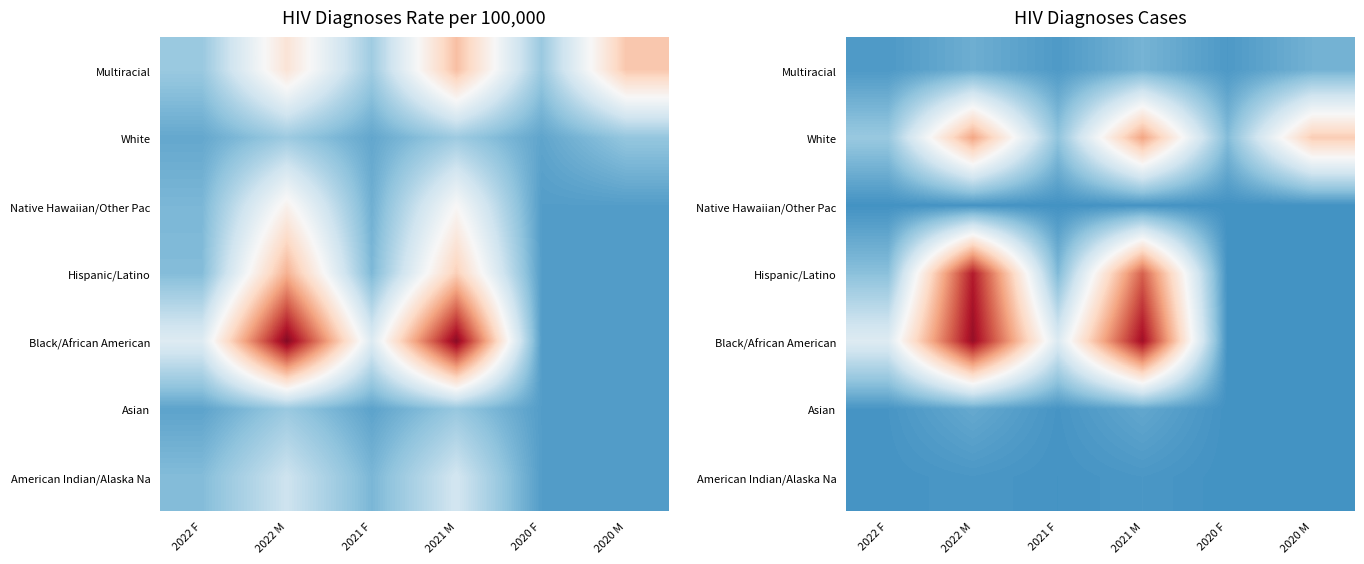

The value of Black/African American at 2021 F is 1145. True or false?

False